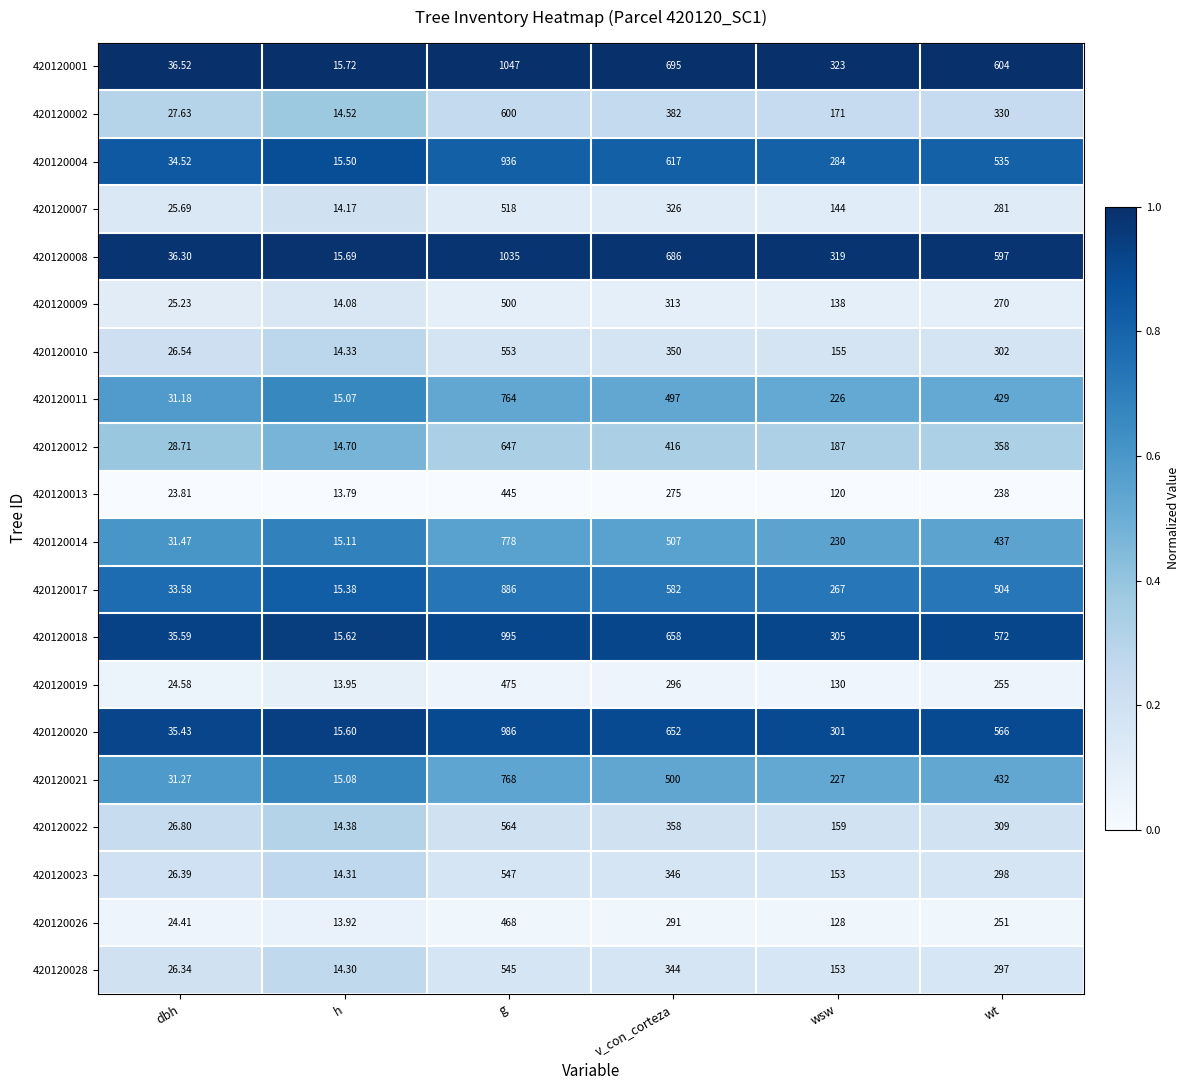

What is the spread (max minus min) of values at h?

1.9